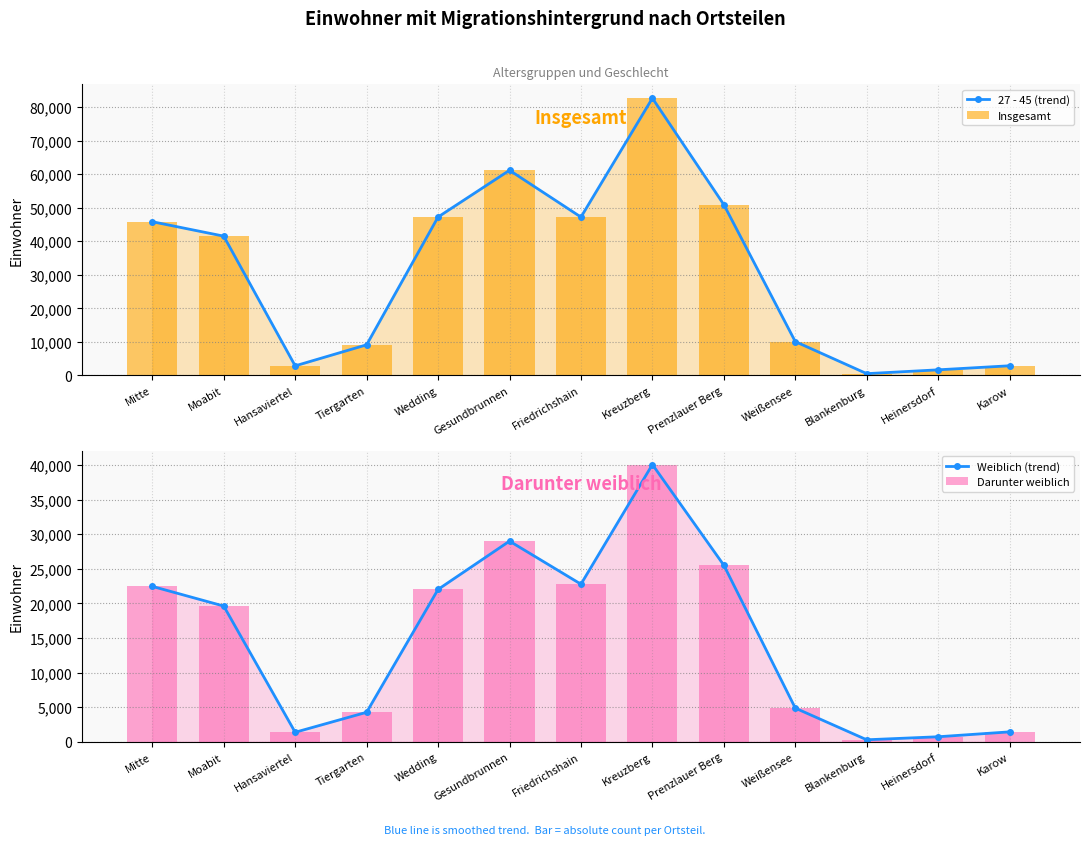

Is the value of Weiblich (trend) at Prenzlauer Berg greater than the value of Insgesamt at Blankenburg?

Yes